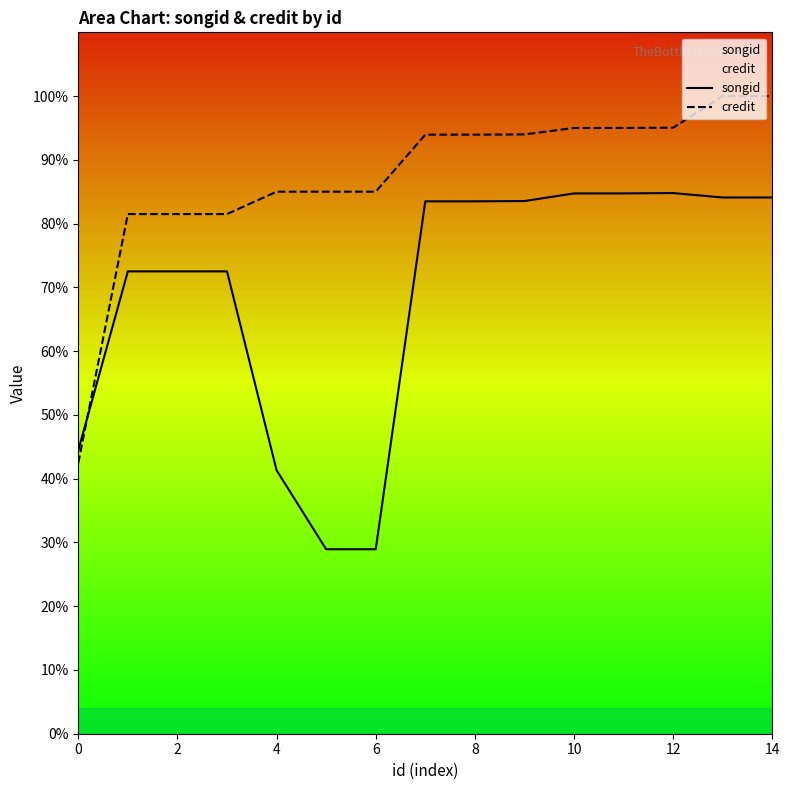

What is the average value of the credit series?

87.3